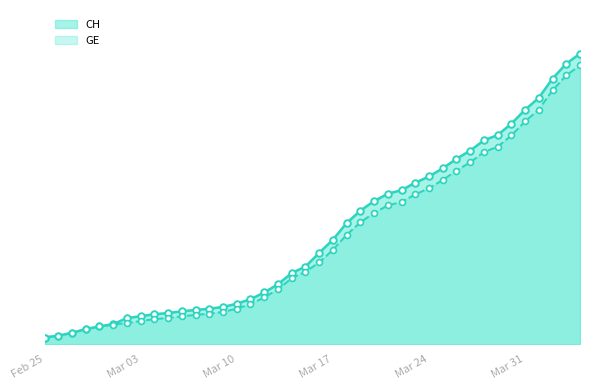

Is the value of CH at 2020-02-29 greater than the value of GE at 2020-03-02?

No